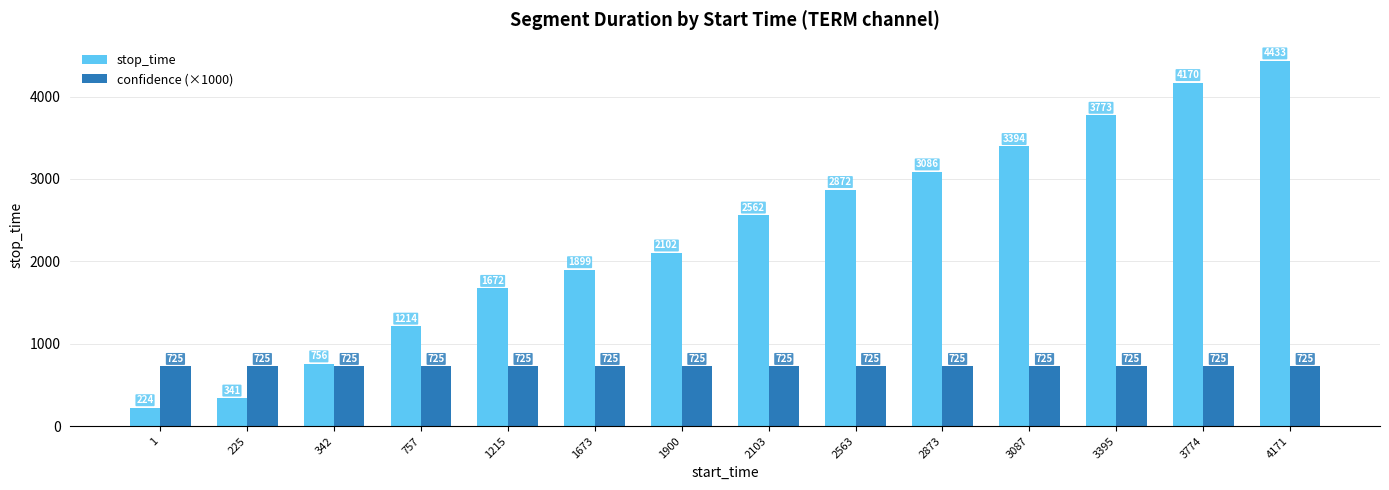

What is the difference between the maximum and minimum values in the stop_time series?

4209.0